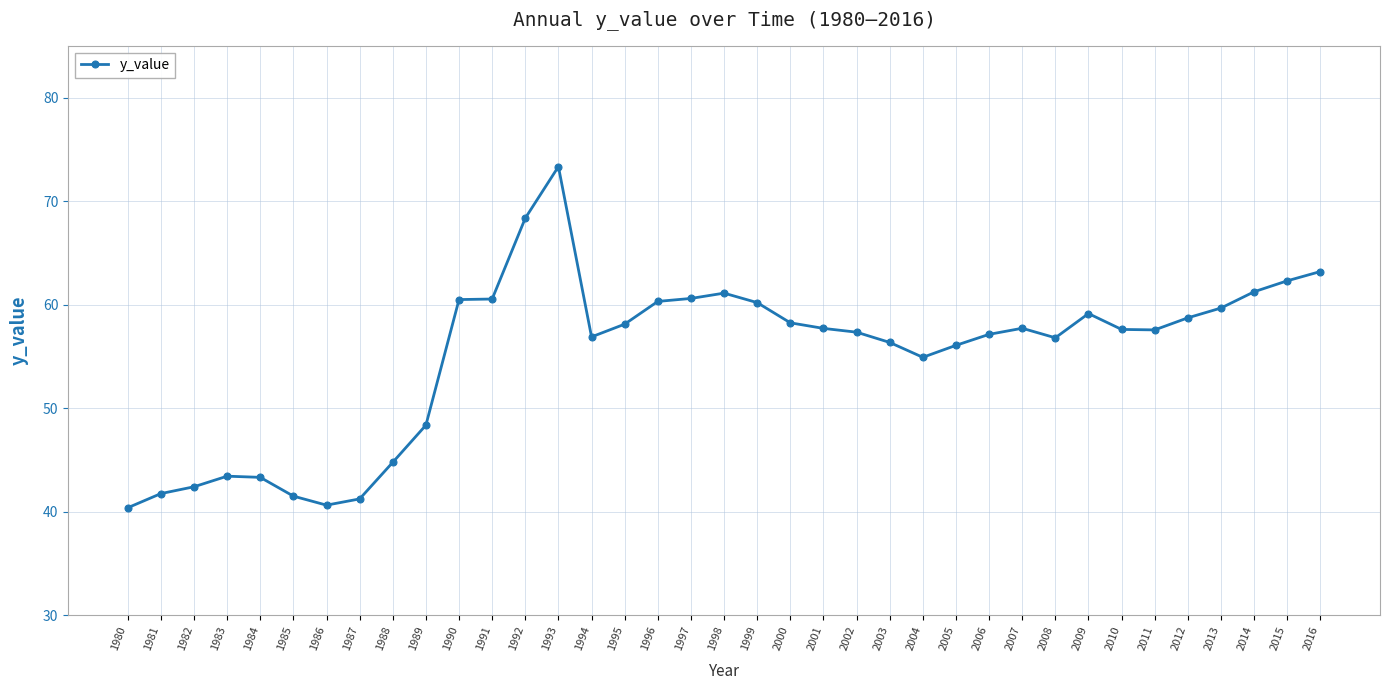

What is the value of the 25th point from the left?

54.9